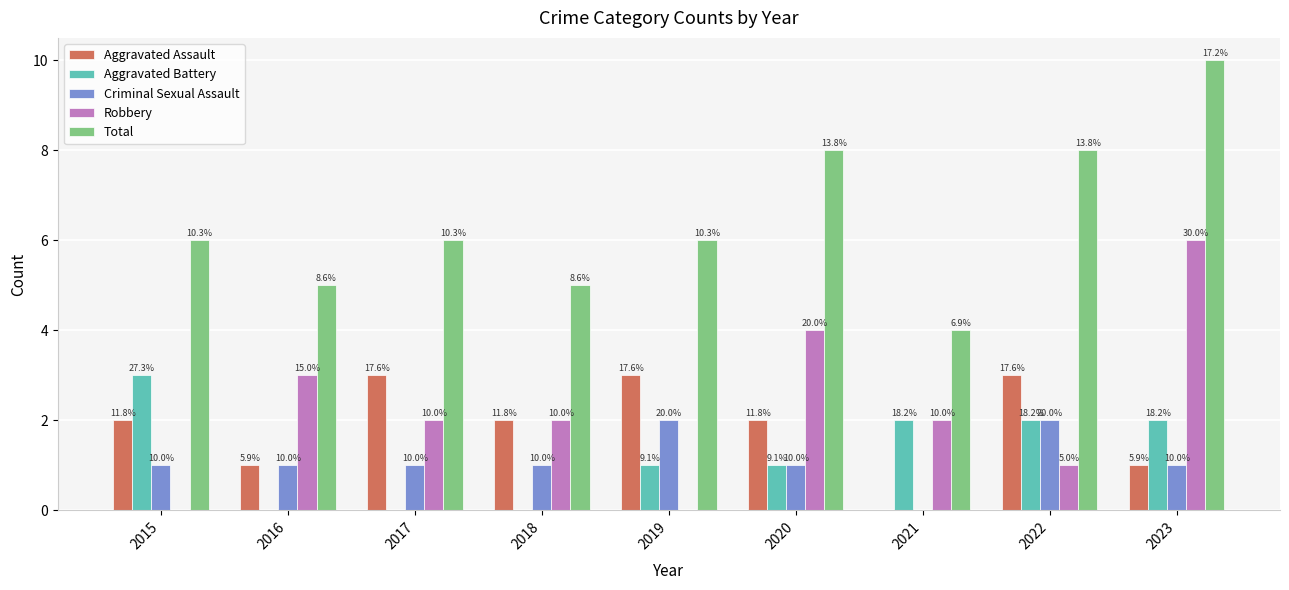

What are all the series names shown in the legend?

Aggravated Assault, Aggravated Battery, Criminal Sexual Assault, Robbery, Total